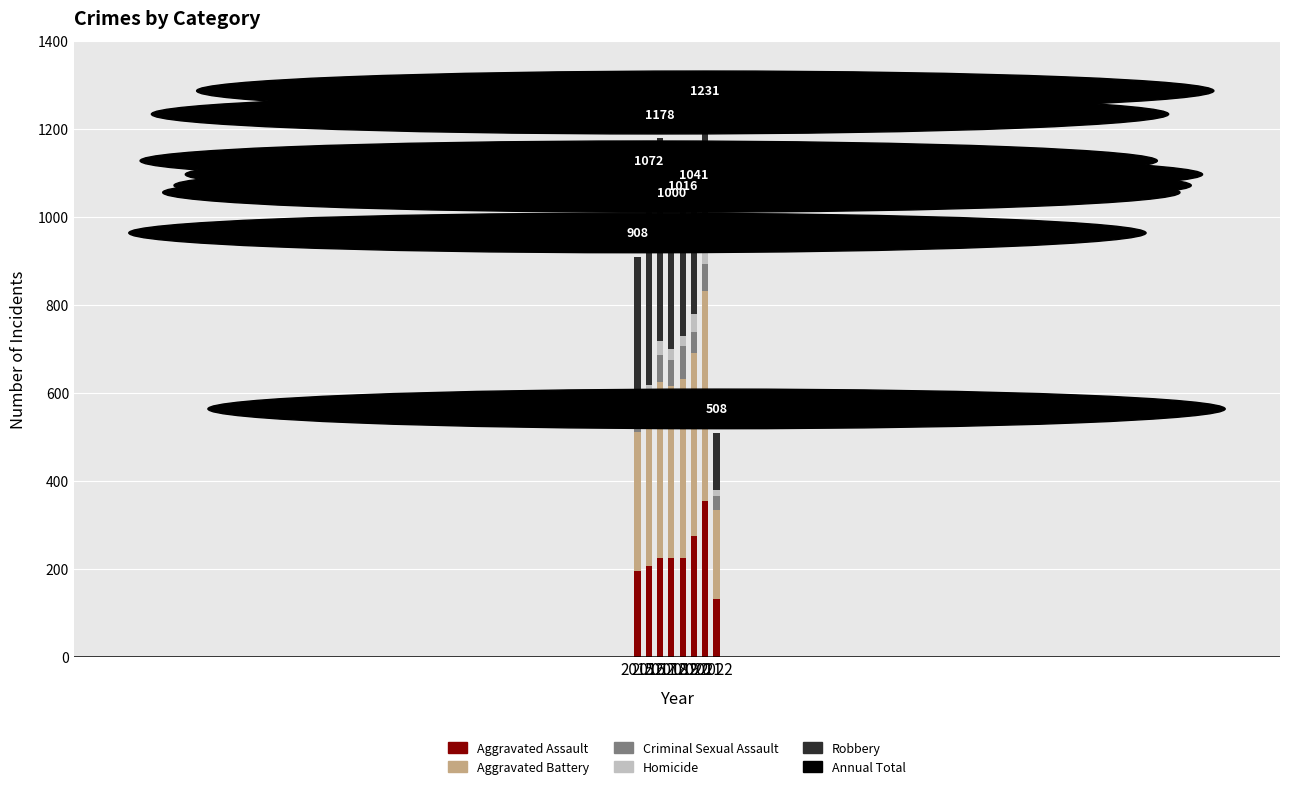

What is the approximate value of Aggravated Battery at 2018, to the nearest 10?

390